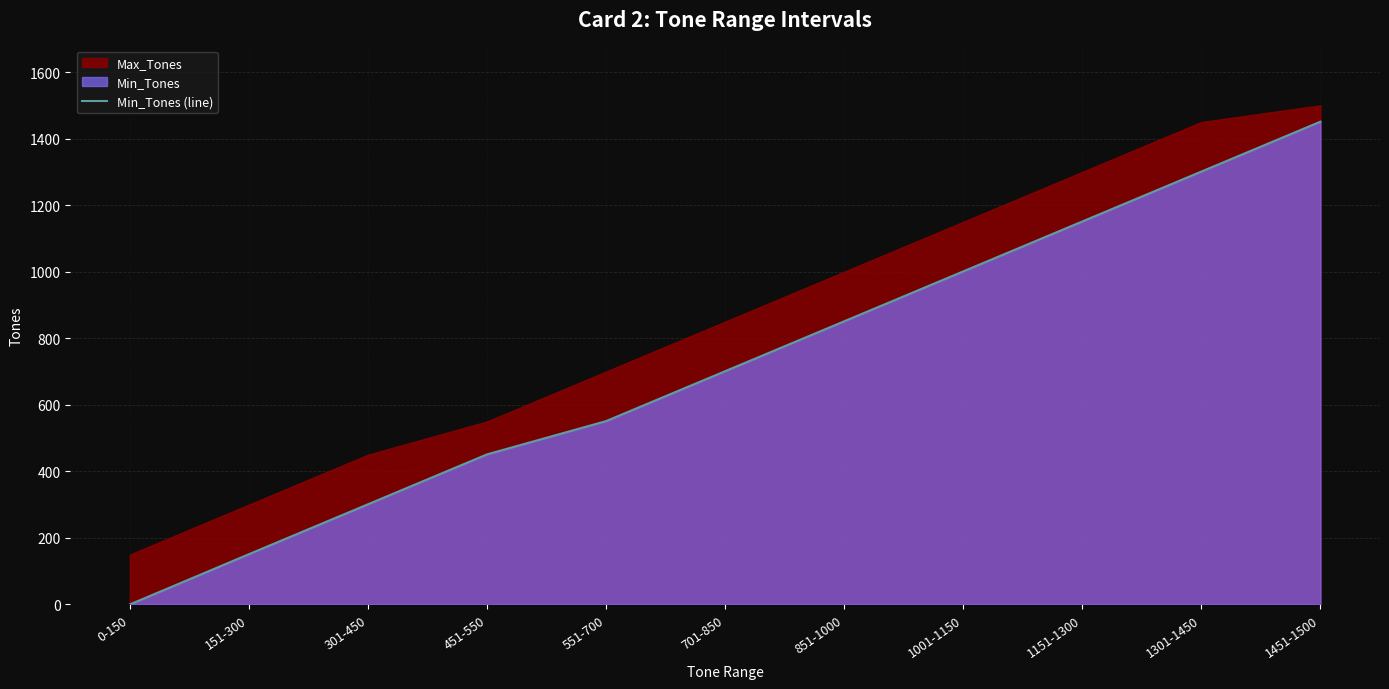

How many values are below 701?

5